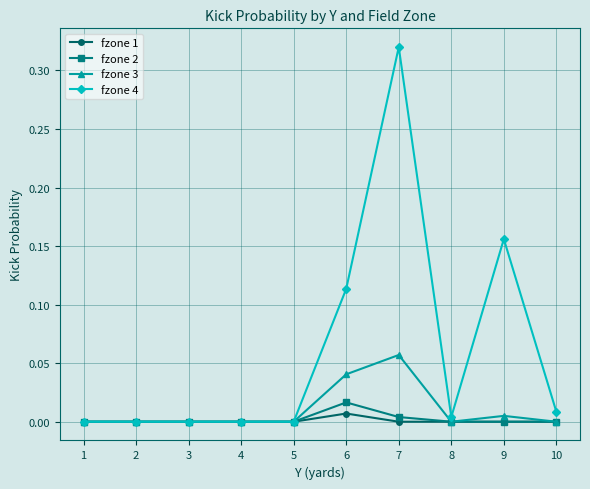

At which label does fzone 3 reach its peak?

7